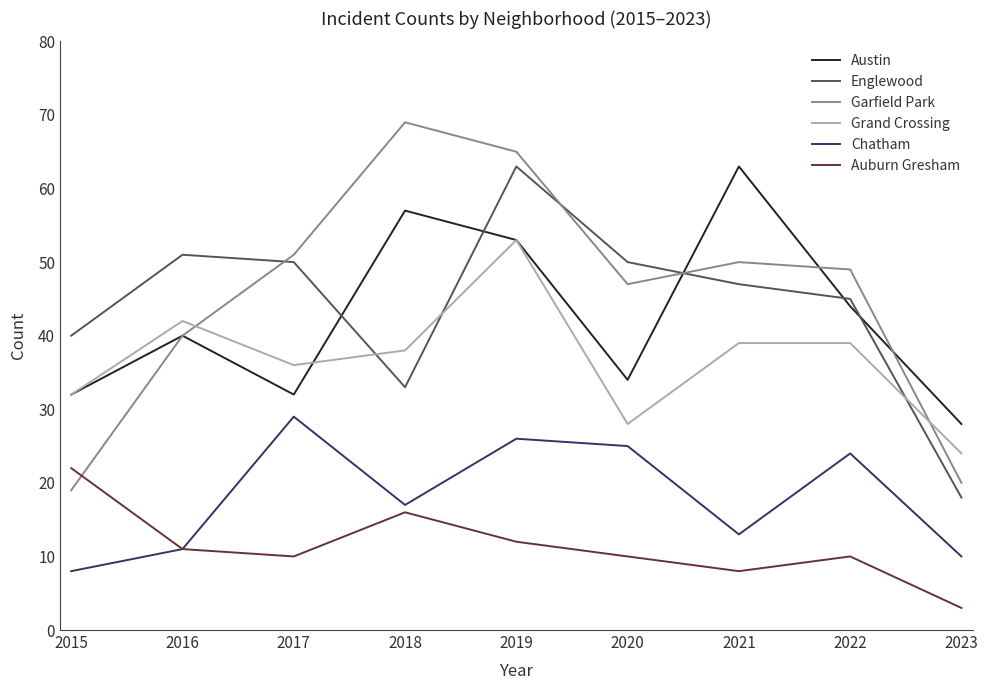

Where is Chatham nearest to the value 18?

2018